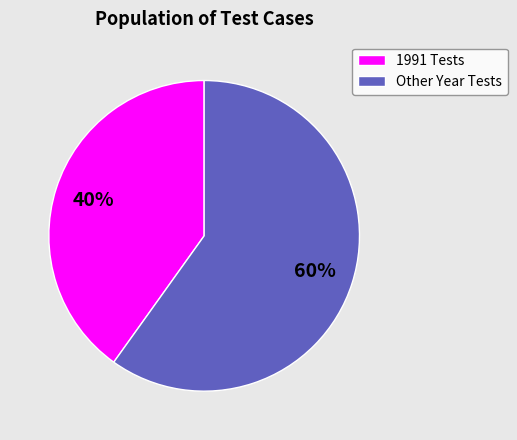

Is there a majority slice in this chart?

Yes